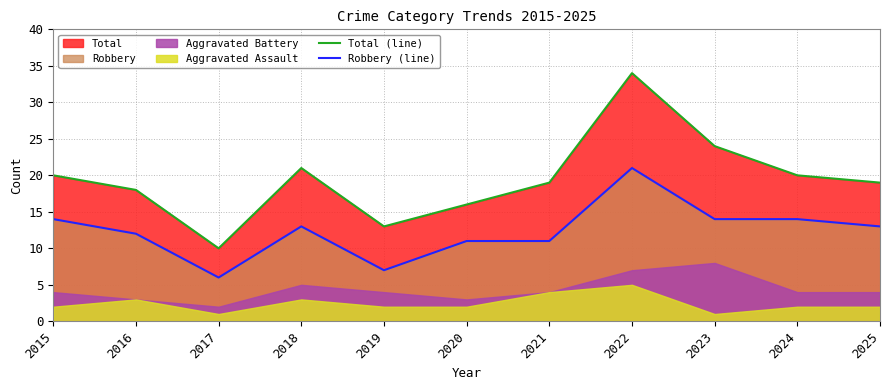

Where is Robbery (line) nearest to the value 13?

2018